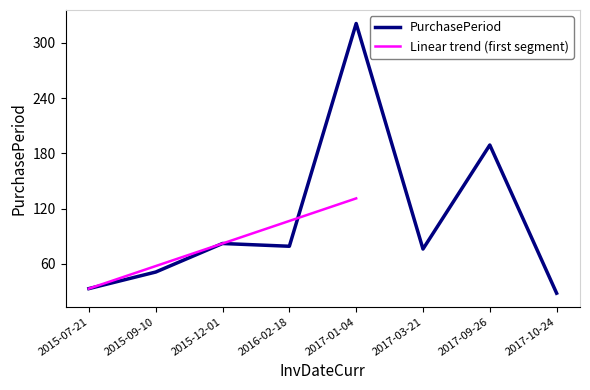

Where is the first local minimum?

2016-02-18